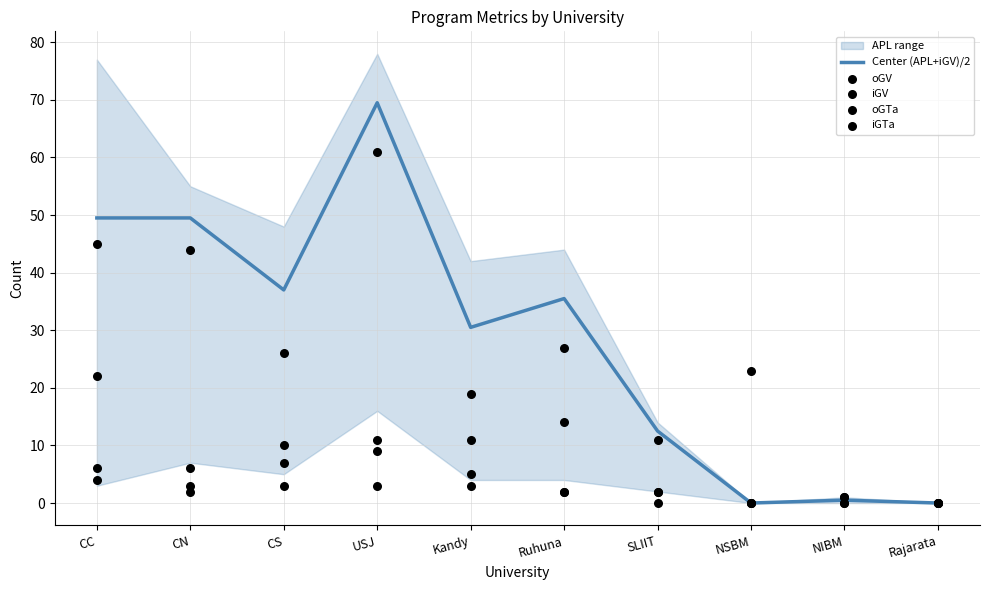

Which series has the largest total across all categories?

Center (APL+iGV)/2